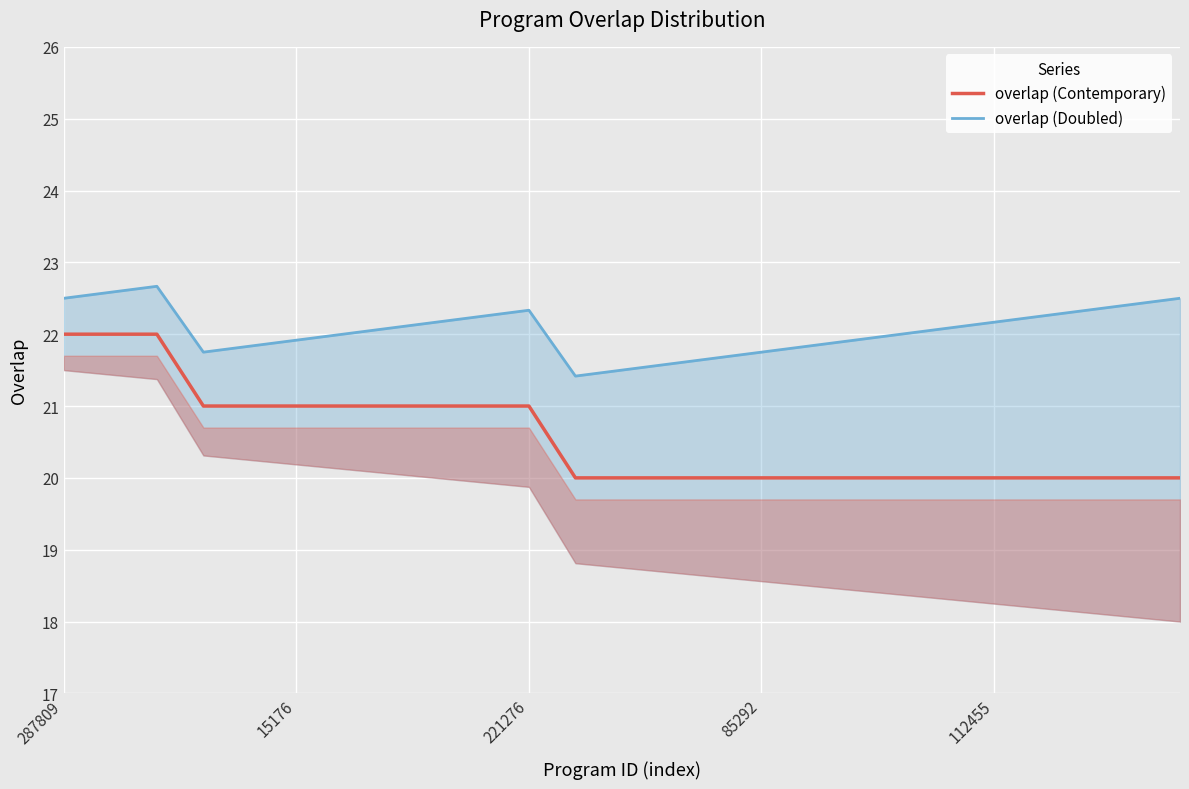

At how many categories does at least one series exceed 22?

13